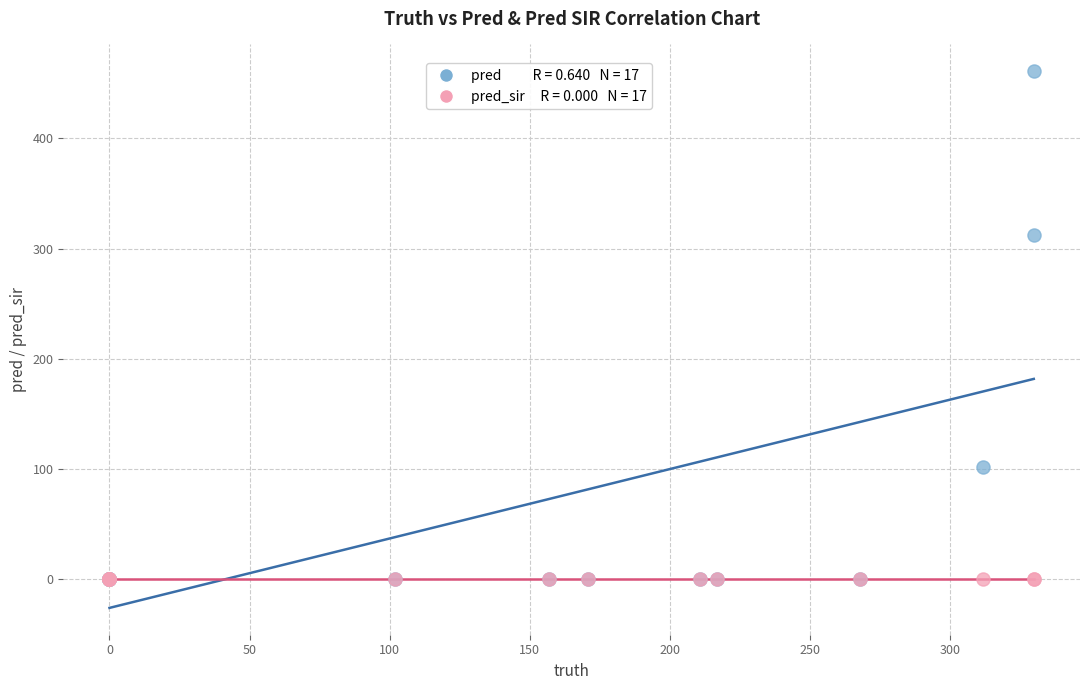

Across all series, what Y value is closest to 230?

312